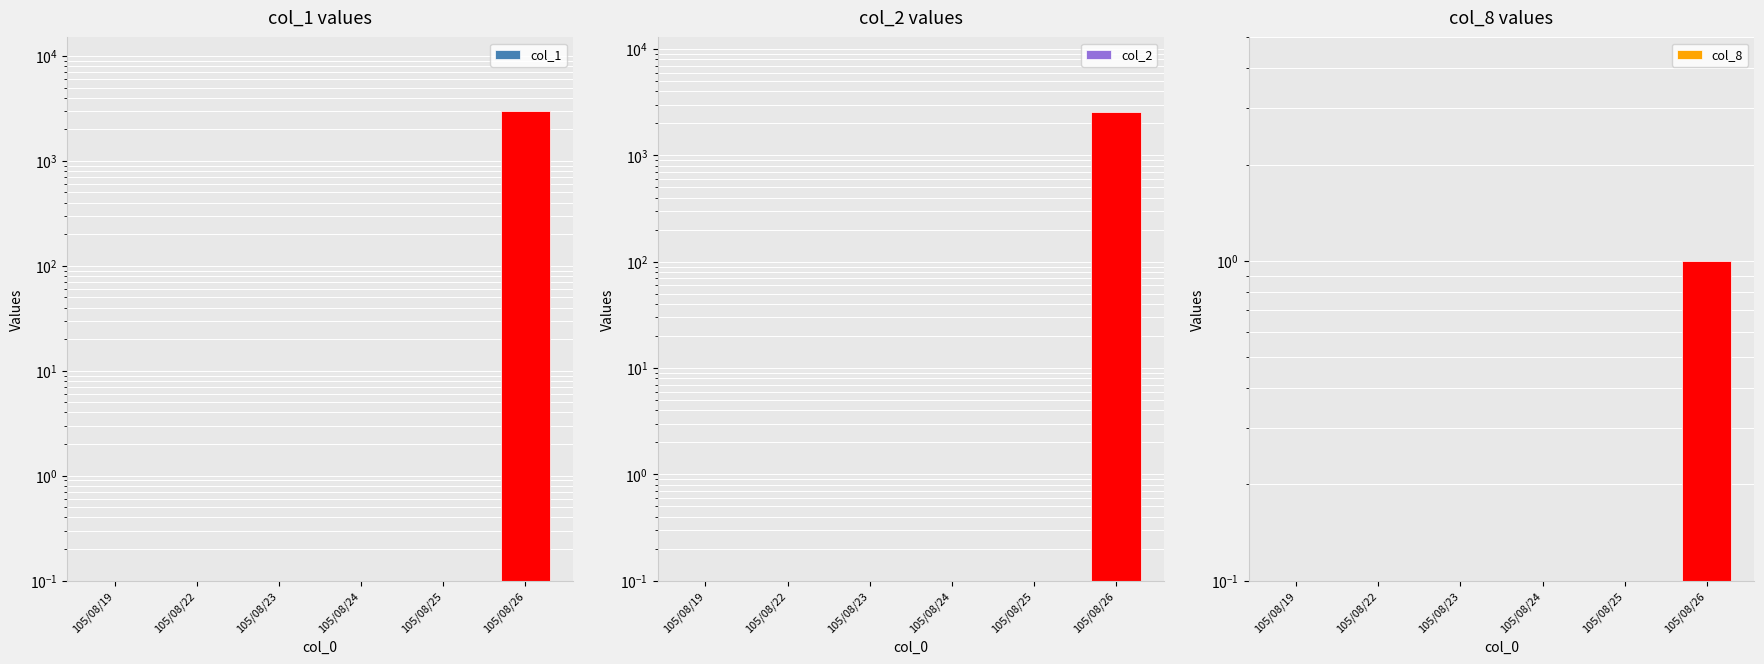

At how many categories does at least one series exceed 250?

1